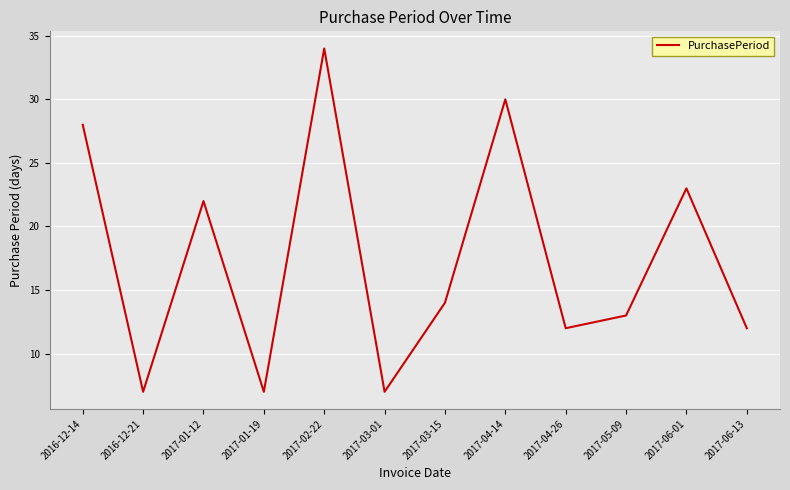

How many interior local peaks (higher than both neighbors) does the data have?

4